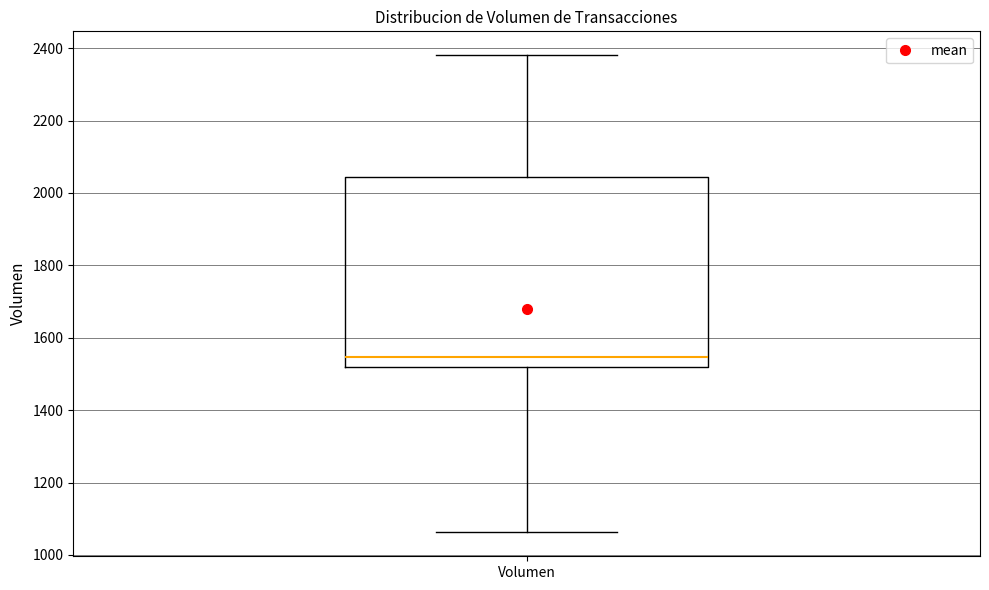

Read this box plot against the y-axis: the position of the median line, the range covered by the box, and the ends of both whiskers. The values are not printed on the chart, so give them approximately, as read against the axis.

median 1540, box 1520 to 2040, whiskers 1060 to 2380